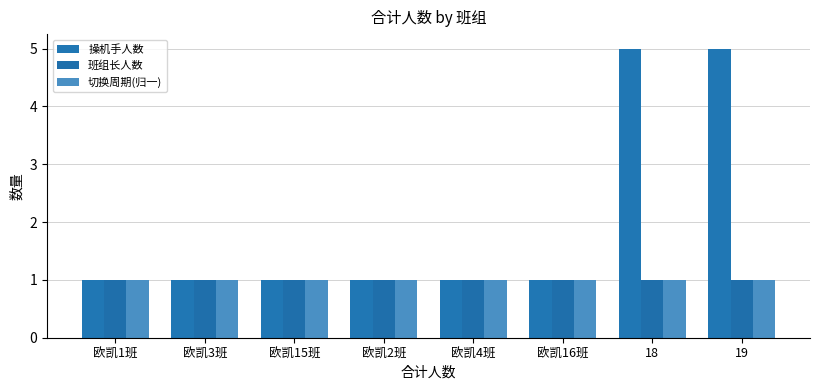

What is the label of the 5th bar from the right?

欧凯2班